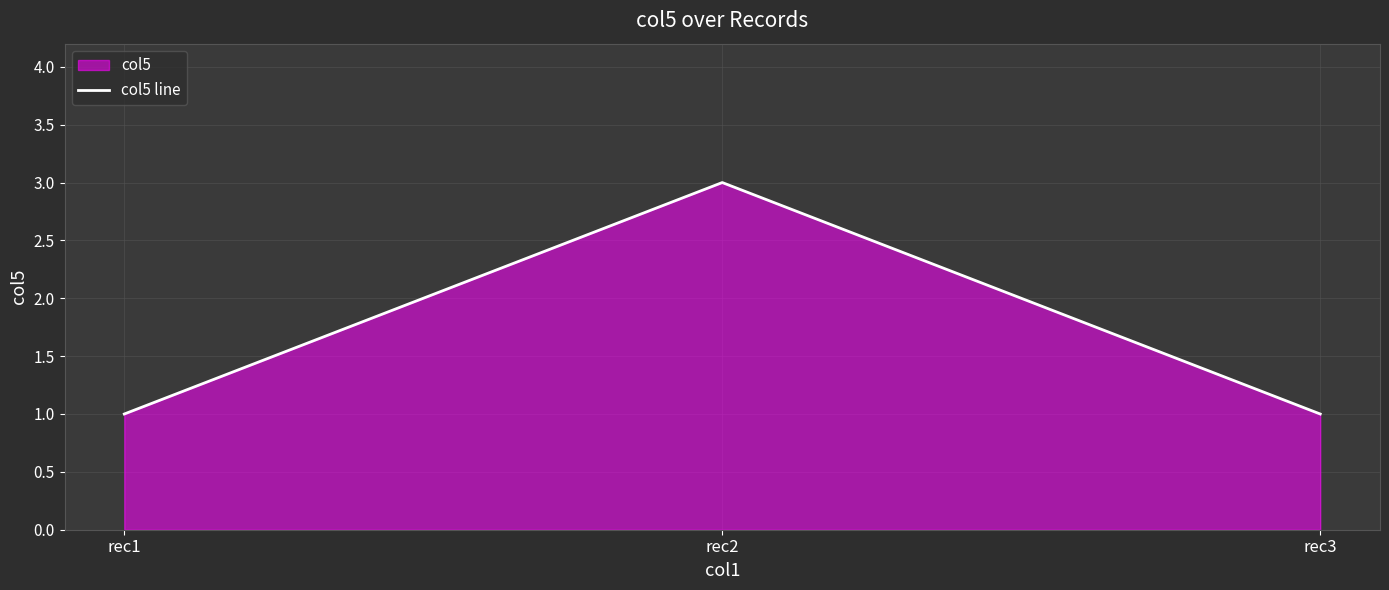

The chart shows a value of 1 at rec2. True or false?

False